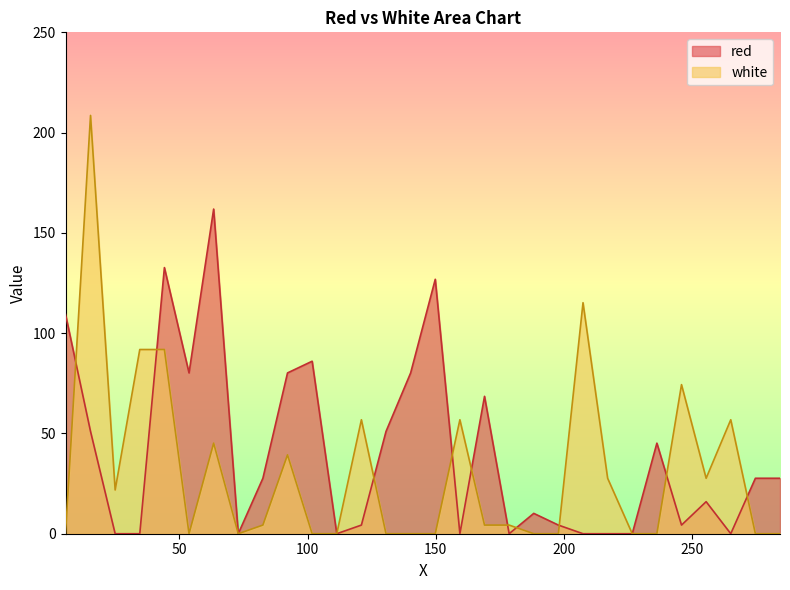

The red series shows 64.0 at 236.2. True or false?

False